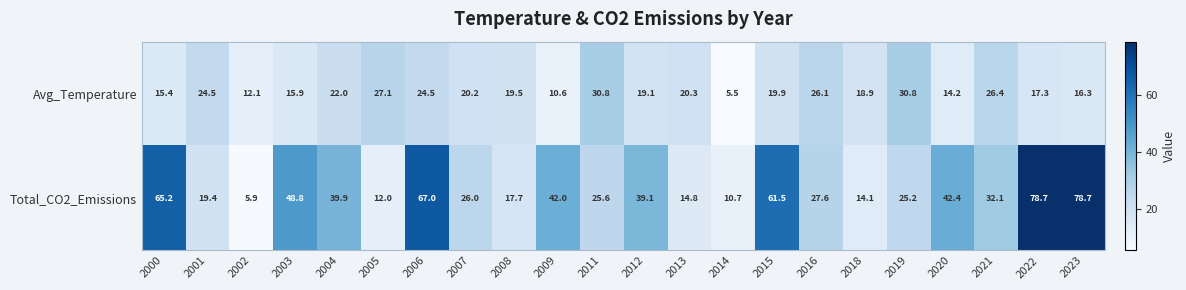

What is the spread (max minus min) of values at 2011?

5.2